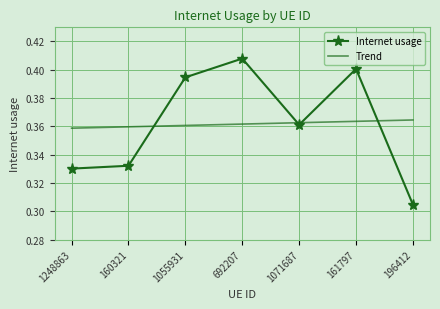

What is the total value across all series at 692207?

0.8